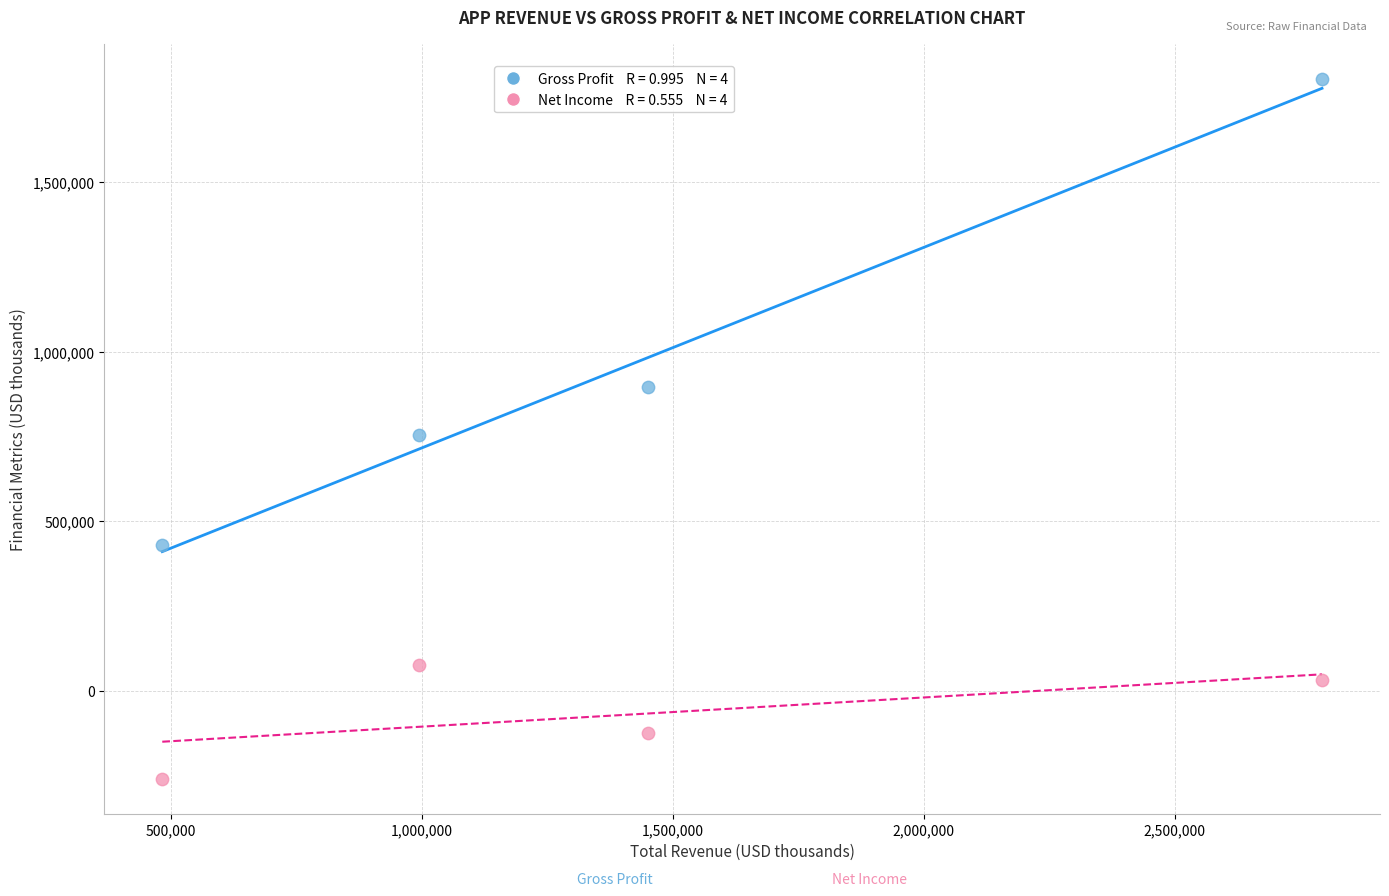

Across all data points, what is the average Y value?

450725